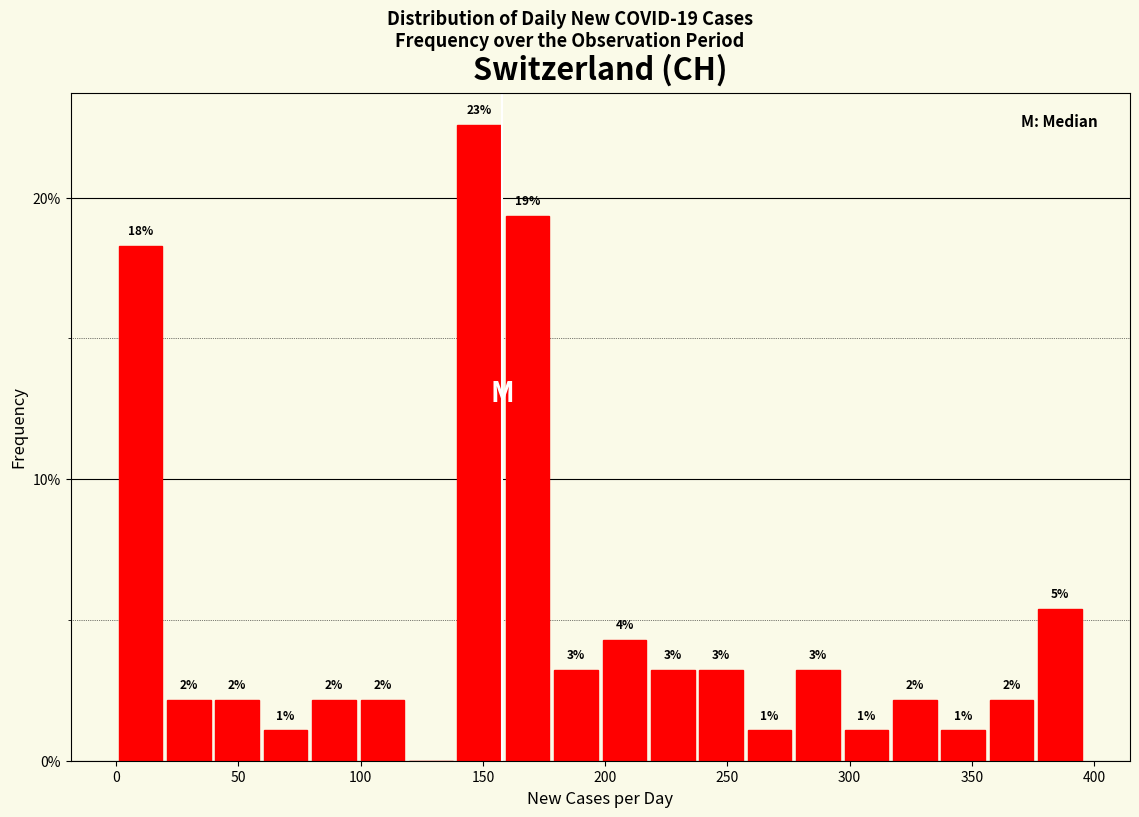

Read against the x-axis, roughly where is the centre of the tallest bar?

150